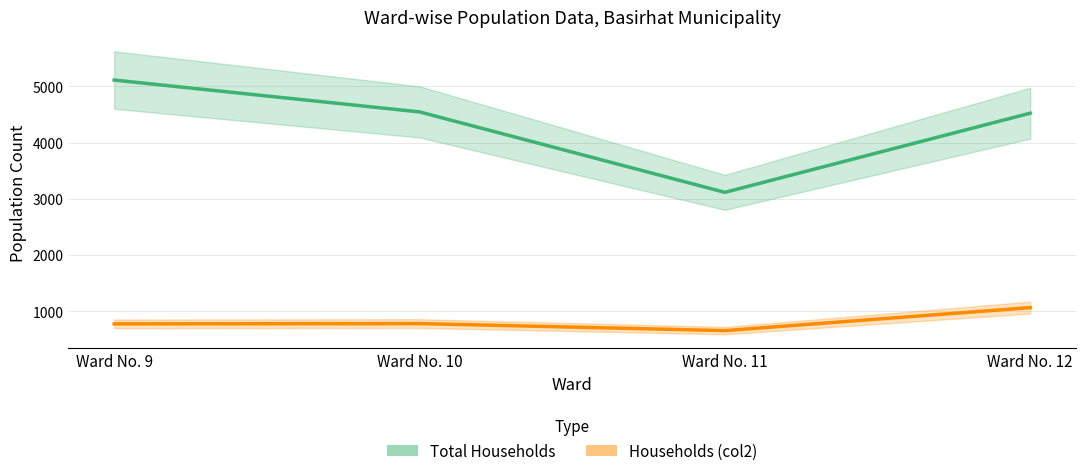

How many values in the Total Households series exceed 4546?

1